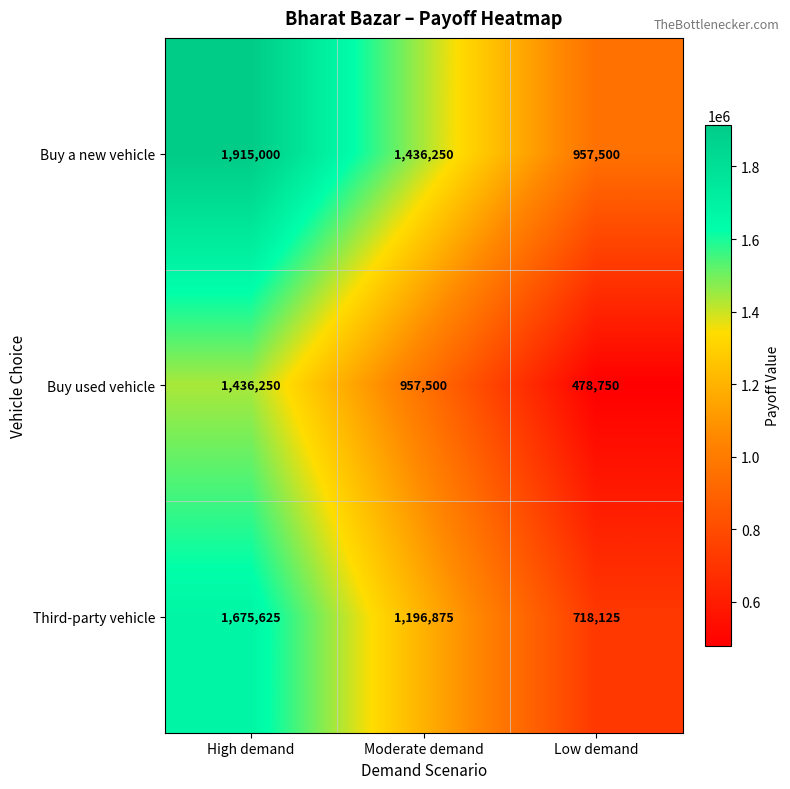

Rank the series by their maximum value, from lowest to highest.

Buy used vehicle, Third-party vehicle, Buy a new vehicle